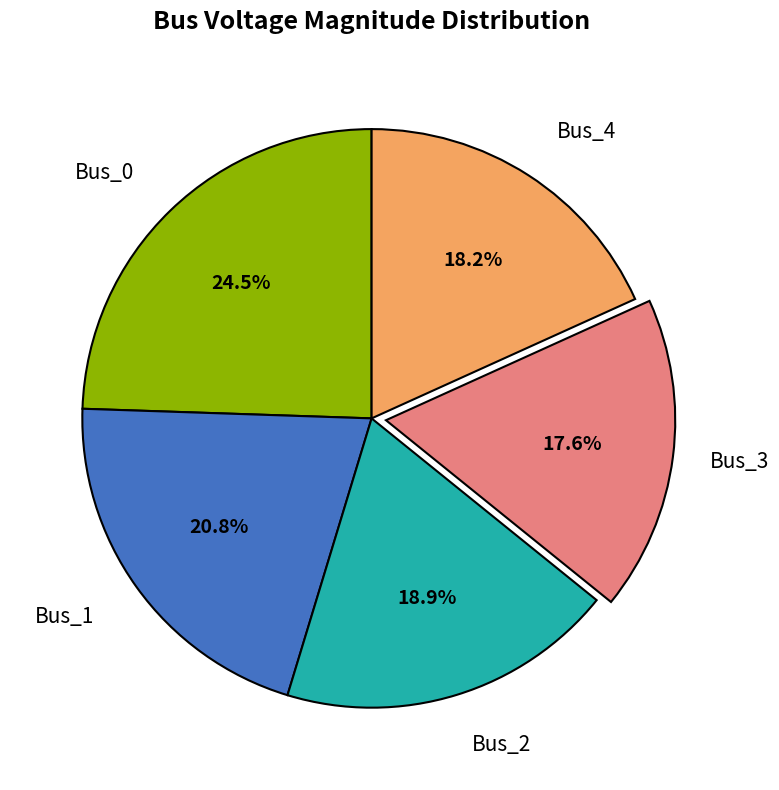

Is there a majority slice in this chart?

No